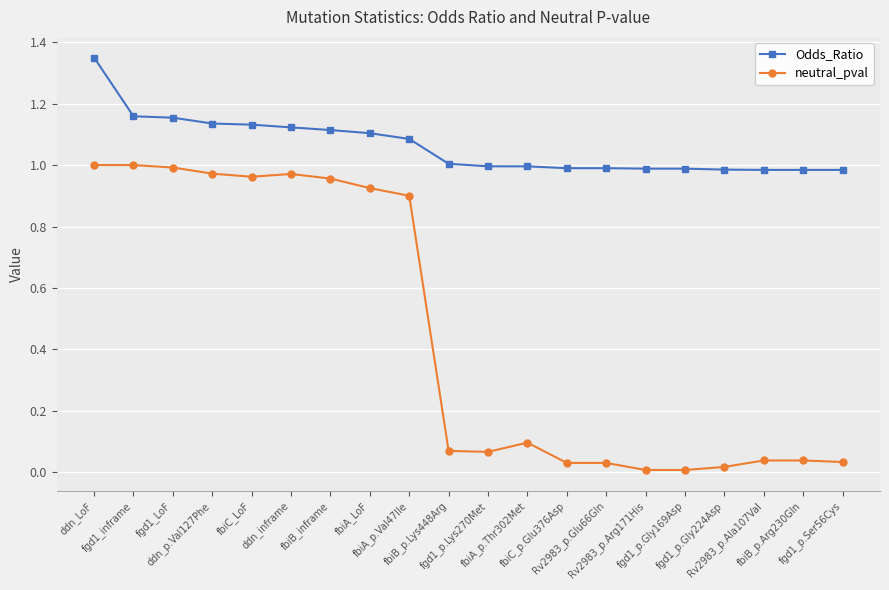

Which series has the largest total across all categories?

Odds_Ratio